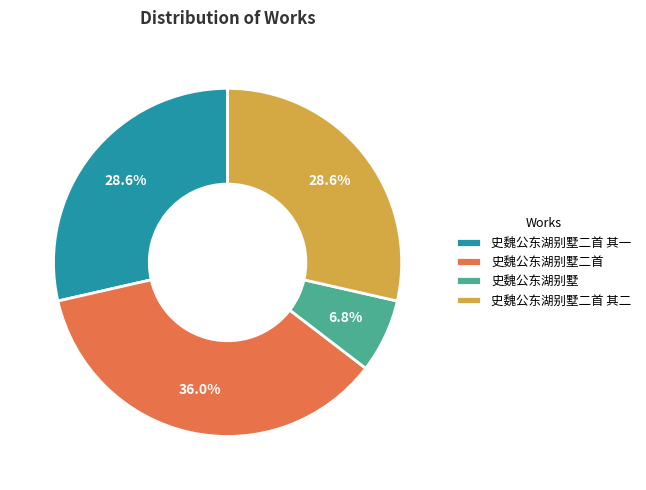

To the nearest percent, what is the average slice percentage?

25%